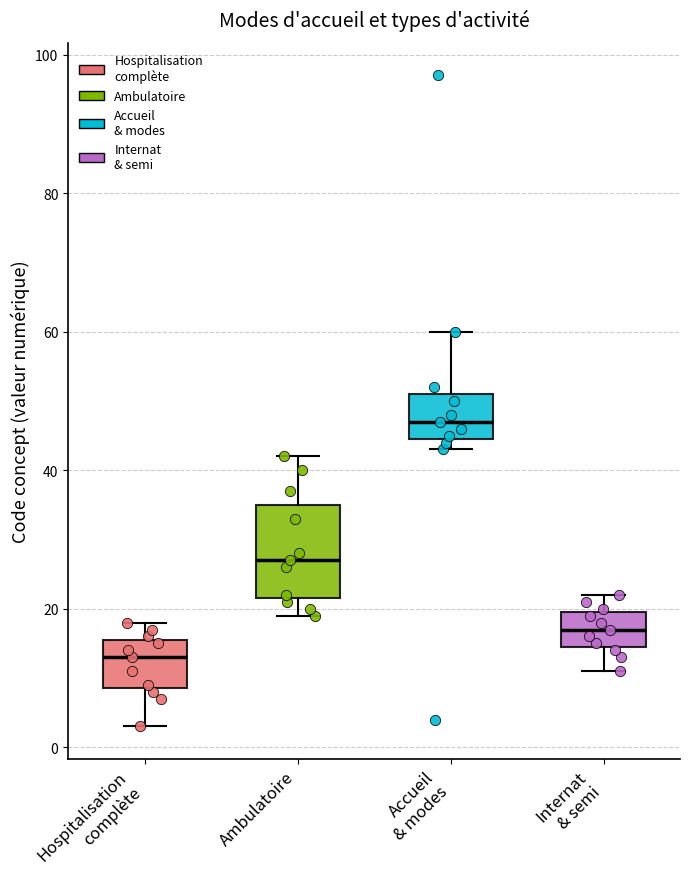

Comparing the boxes themselves (not the whiskers), which one is the tallest?

Ambulatoire